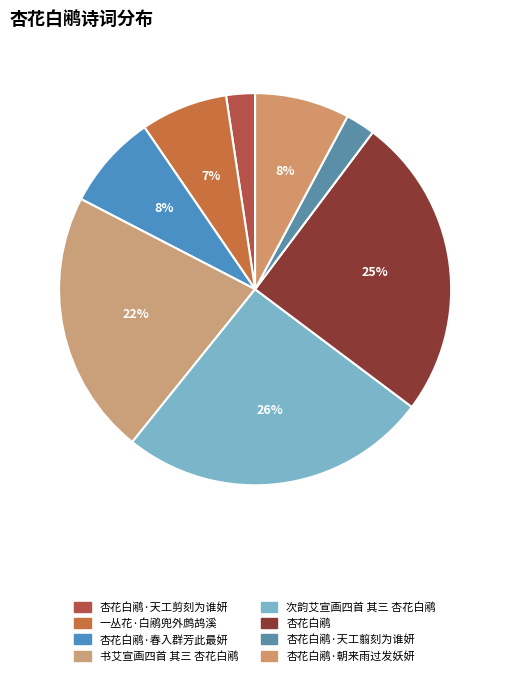

How many slices are in this pie chart?

8